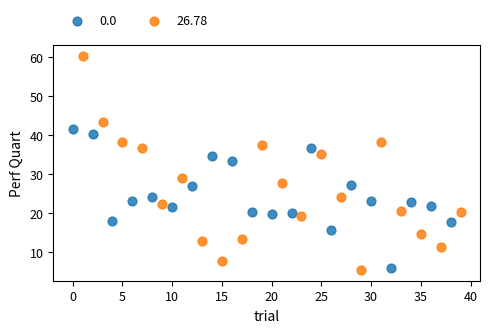

Which series reaches the maximum Y coordinate?

26.78